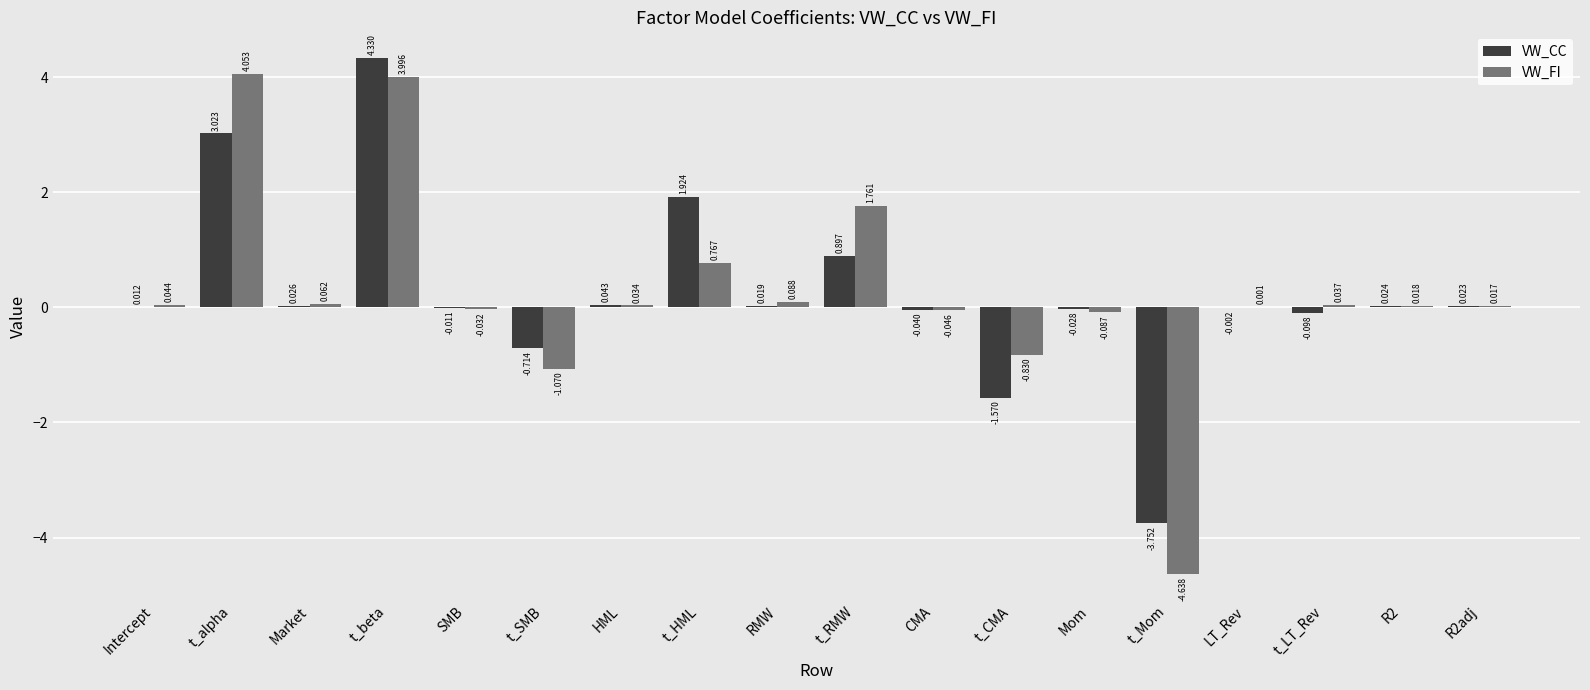

True or false: VW_CC has a value of -1.2 at t_SMB.

False